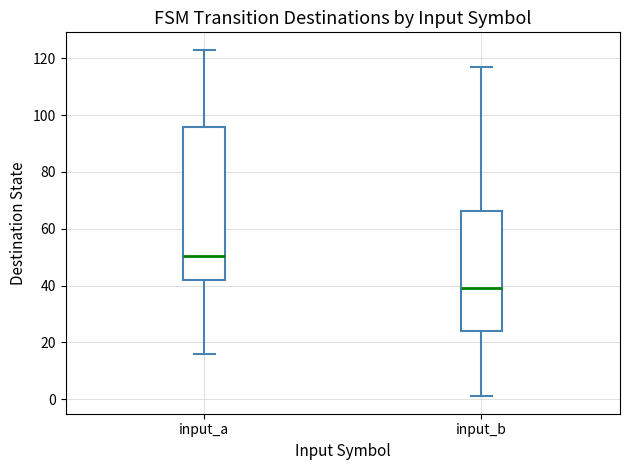

Reading left to right, transcribe this box plot: for each box, give where its median line is, the range the box spans, and where its two whiskers end, as read against the y-axis. The values are not printed on the chart, so give them approximately, as read against the axis.

input_a: median 50, box 42 to 96, whiskers 16 to 124
input_b: median 40, box 24 to 66, whiskers 2 to 118